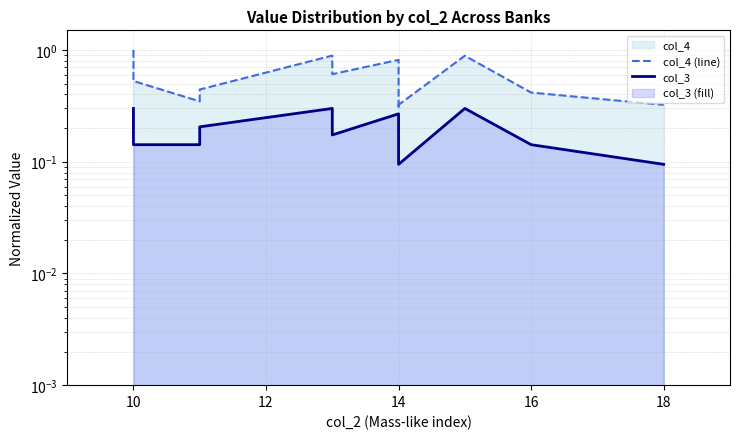

True or false: col_4 (line) and col_3 intersect in this chart.

False